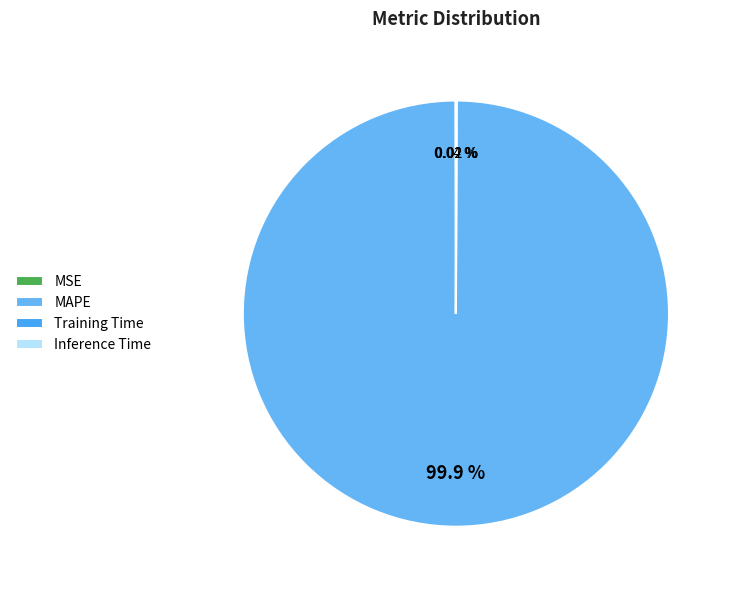

To the nearest percent, what portion does MAPE represent?

100%